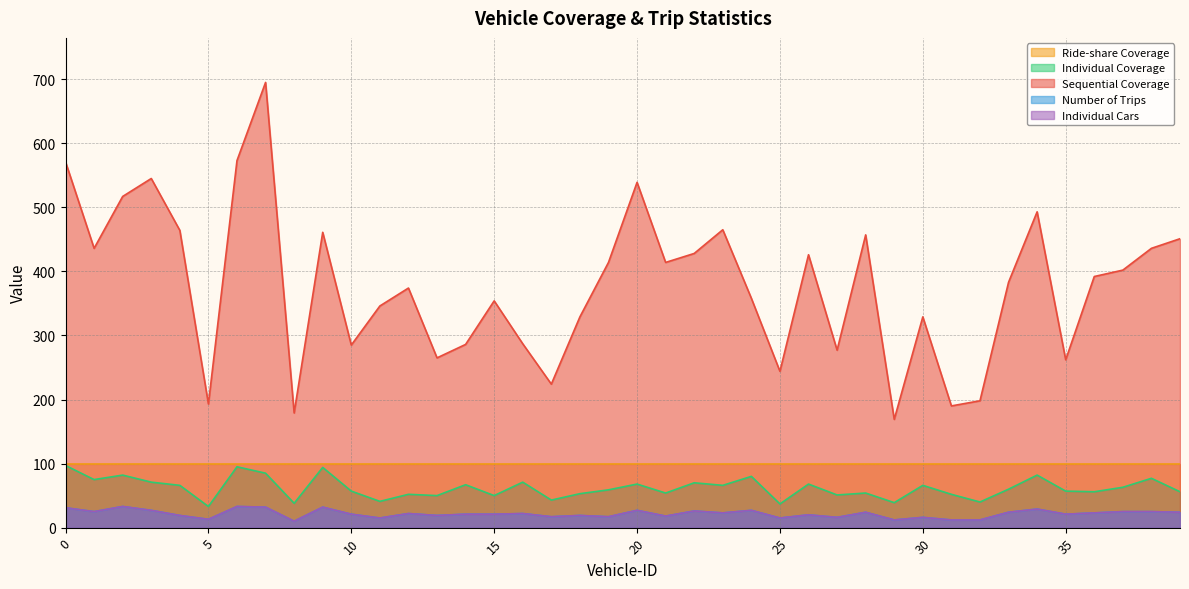

What is the difference between the Individual Cars values at 15 and 2?

12